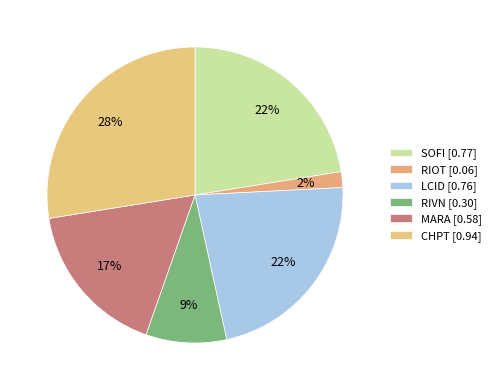

What is the smallest slice in the pie chart?

RIOT